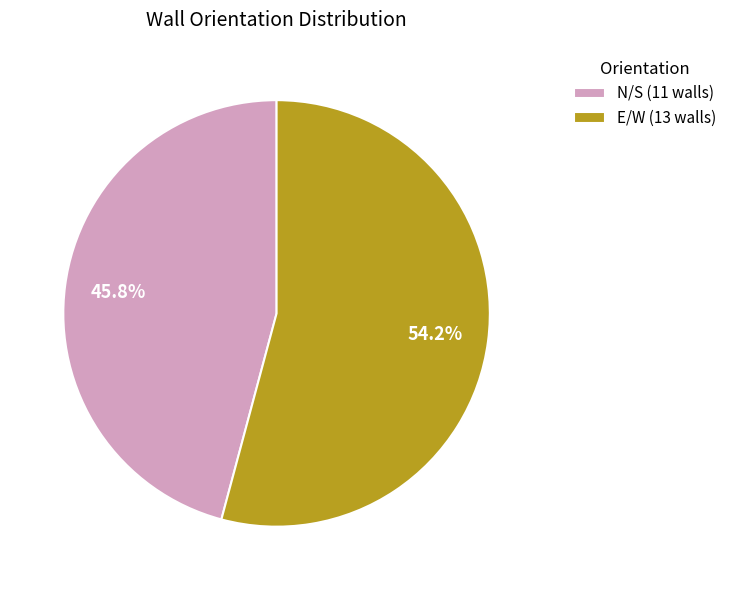

To the nearest percent, what percentage of the pie is N/S?

46%